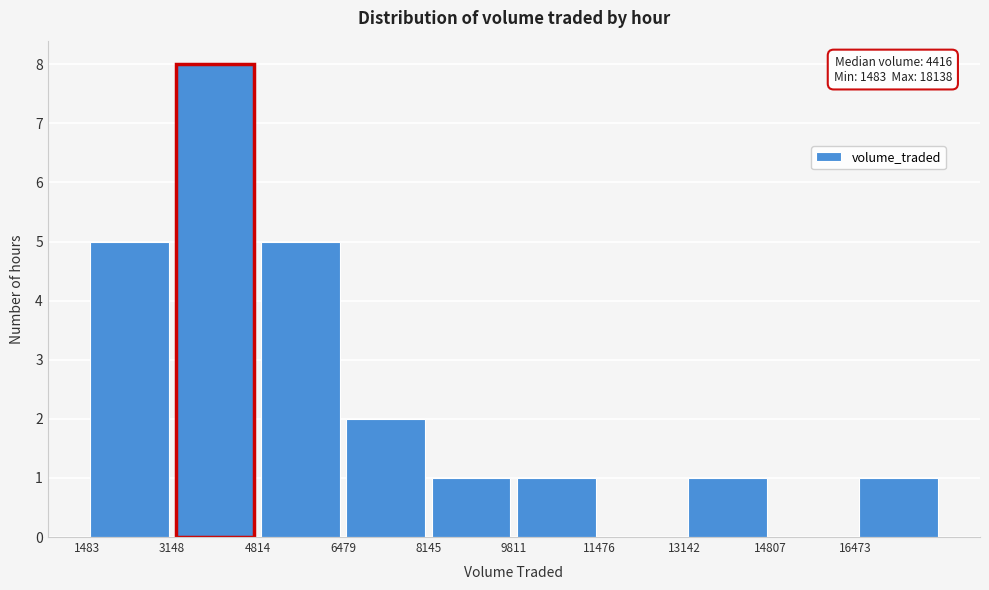

Over which range of the x-axis is the bar tallest?

3200 to 4800